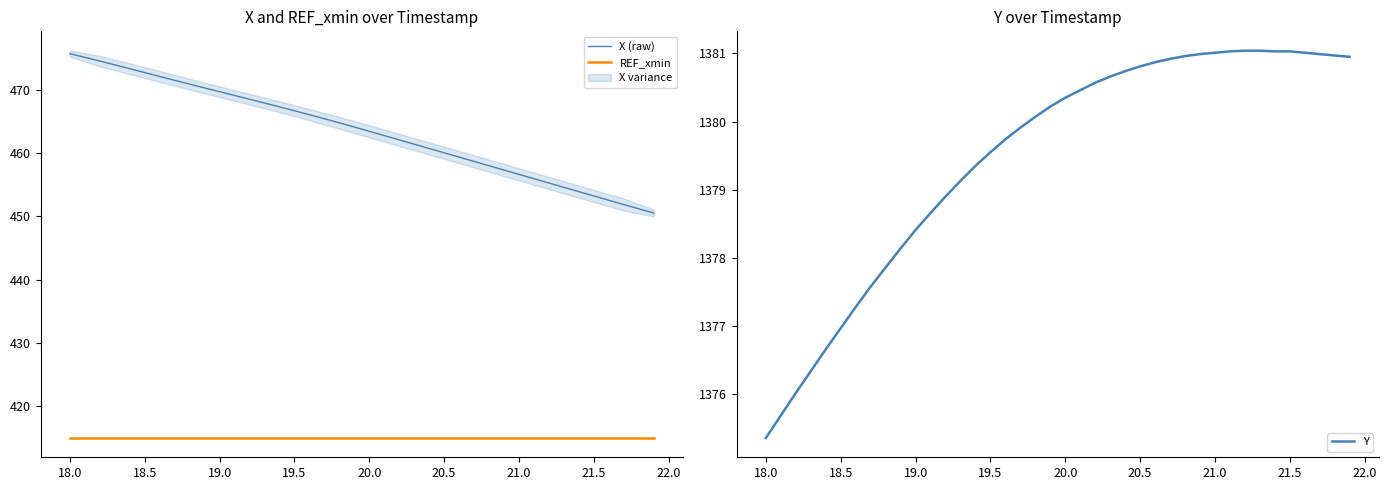

Which series has the largest total across all categories?

Y